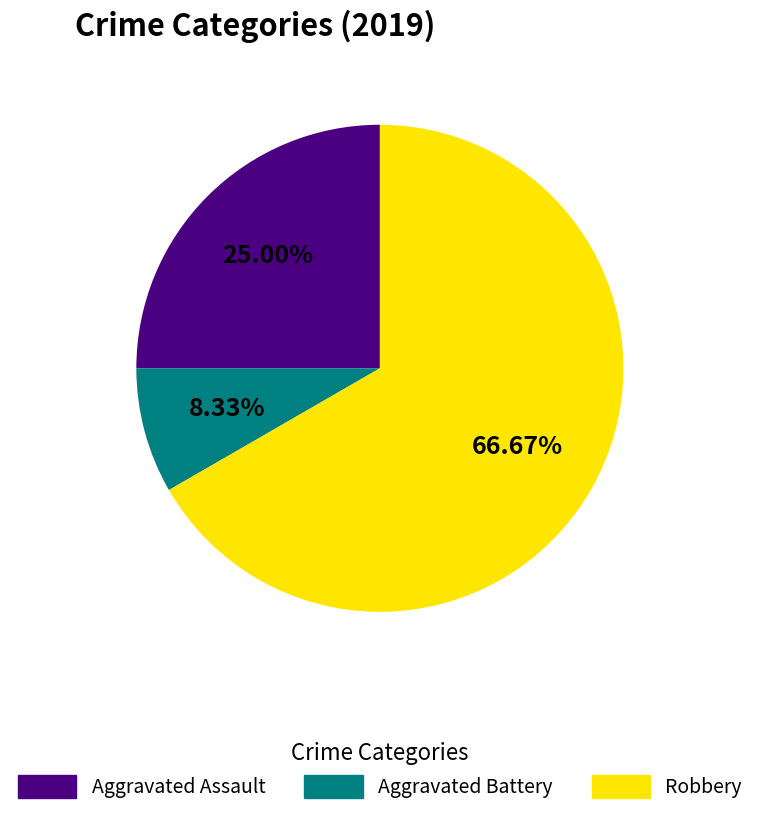

The Robbery slice represents 67% of the pie. True or false?

True